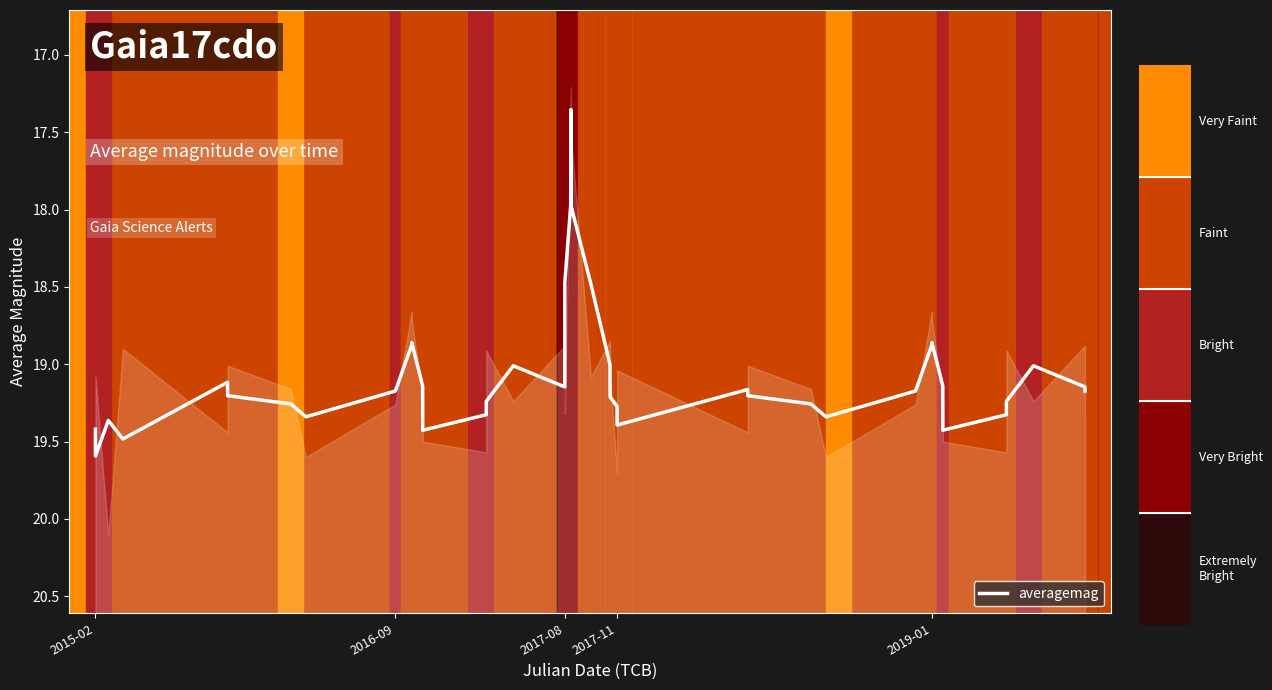

Is this an area chart (filled region under the line)?

No